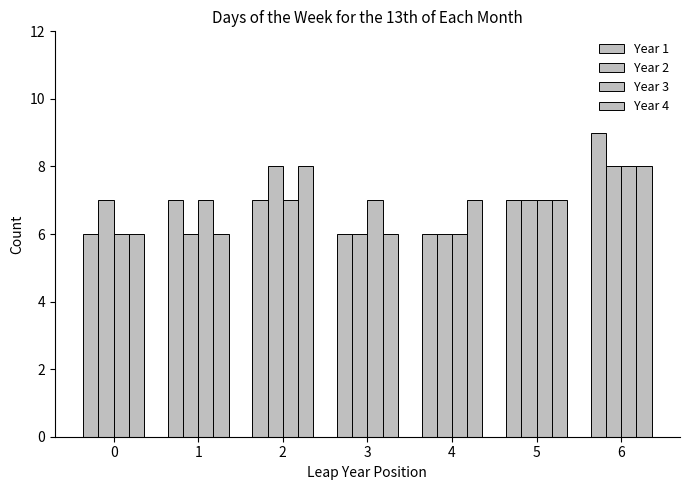

How many groups of bars are there?

7